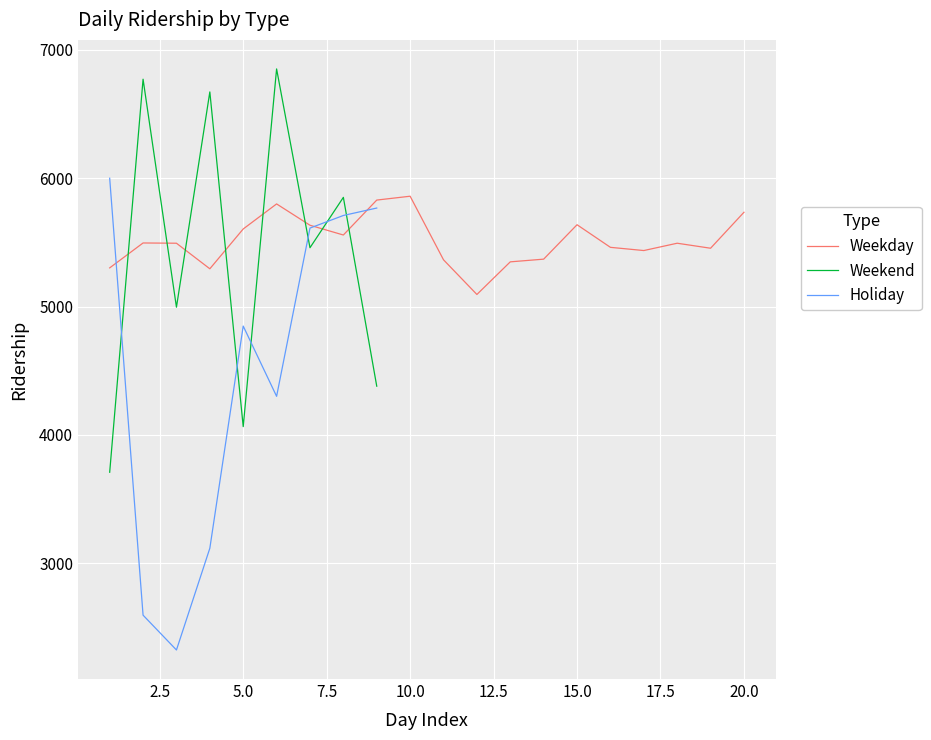

What is the lowest value of the Holiday series?

2326